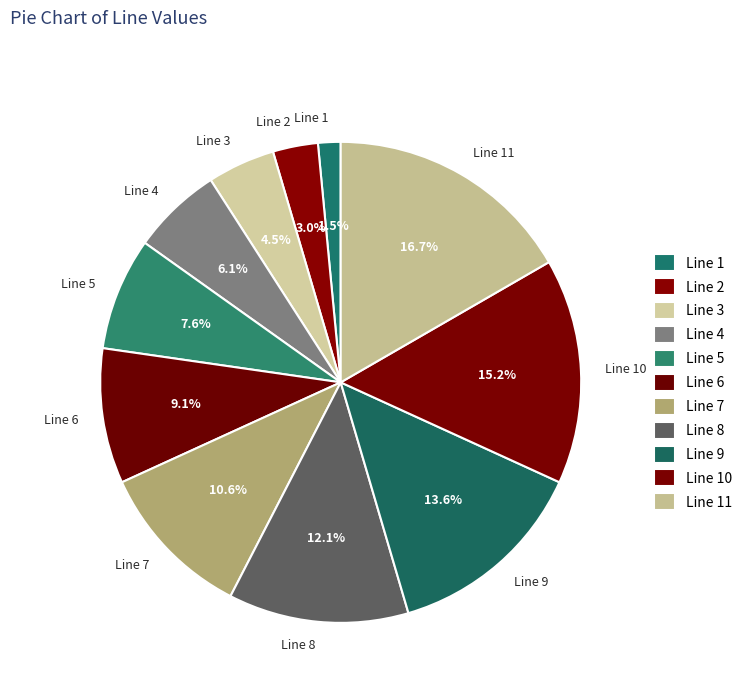

Which category has the smallest portion of the pie?

Line 1